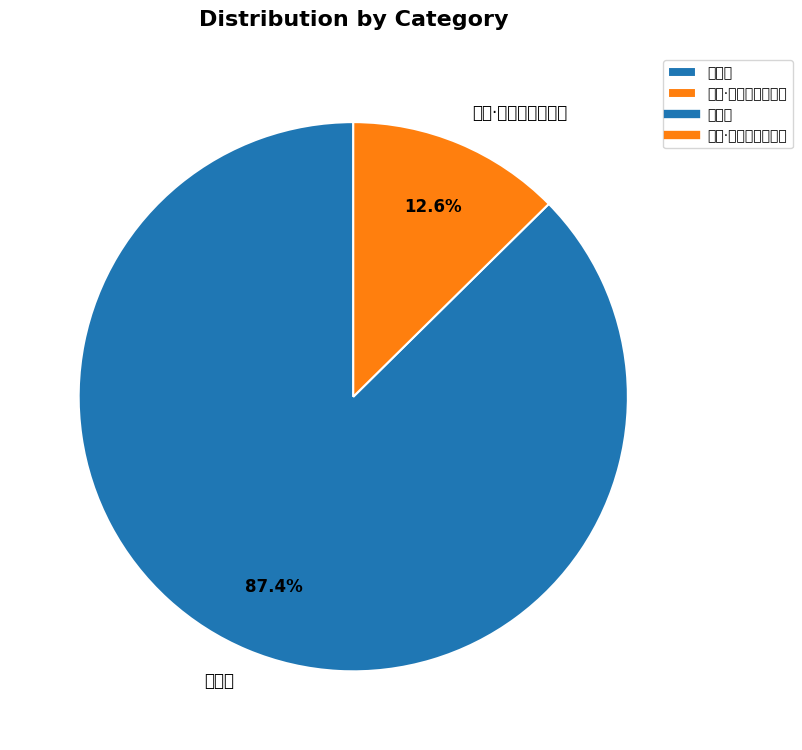

To the nearest percent, what is the difference between the largest and smallest slice percentages?

75%